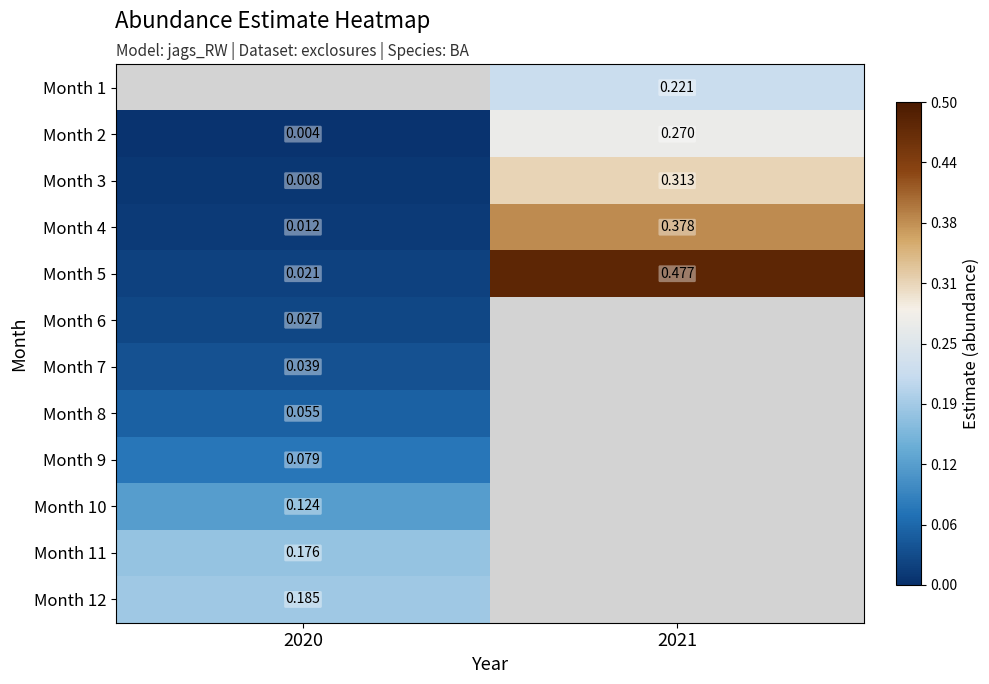

What is the difference between the Month 2 values at 2021 and 2020?

0.3